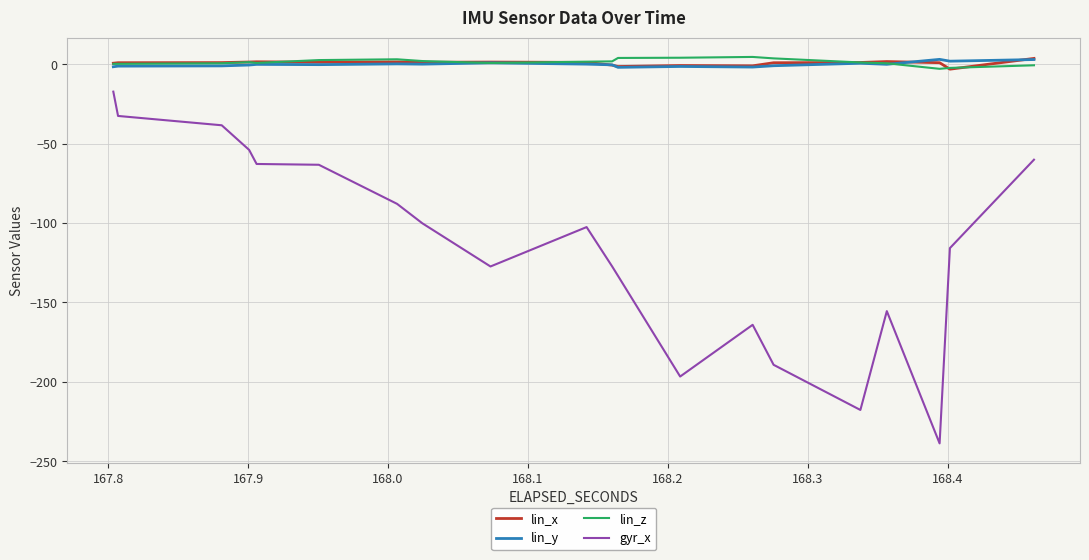

What is the lowest value of the lin_z series?

-2.8